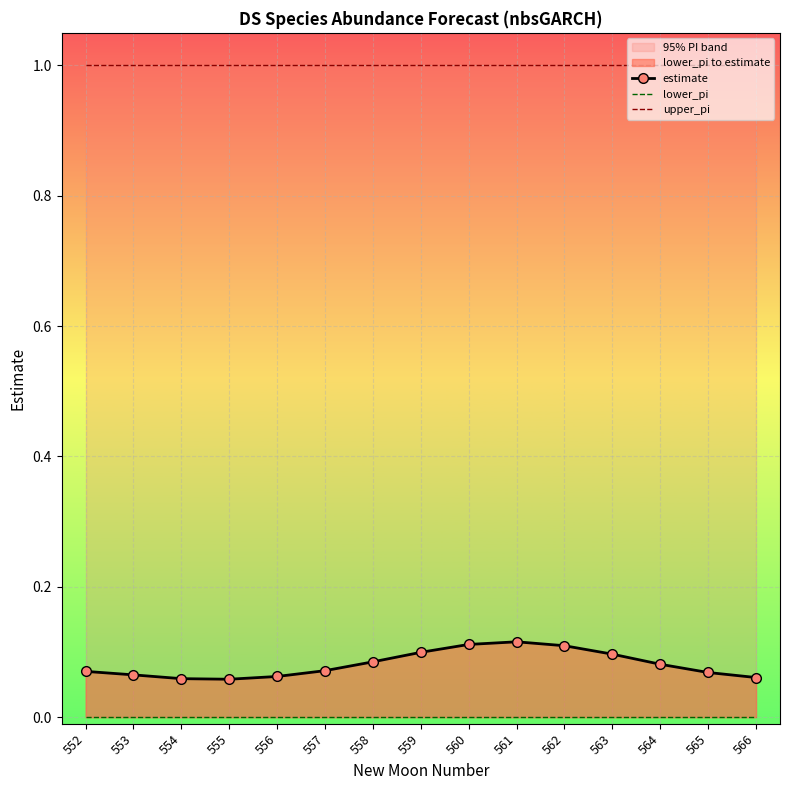

Is the value of estimate at 566 greater than the value of upper_pi at 564?

No